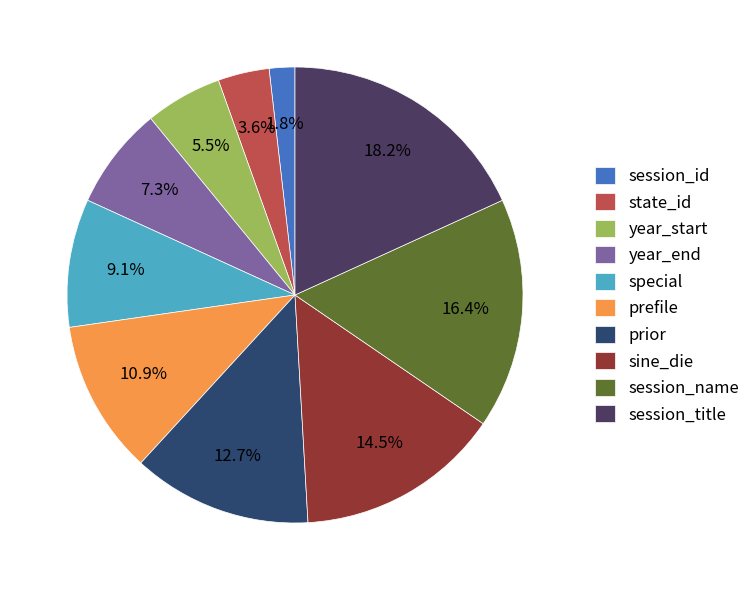

What is the smallest slice in the pie chart?

session_id